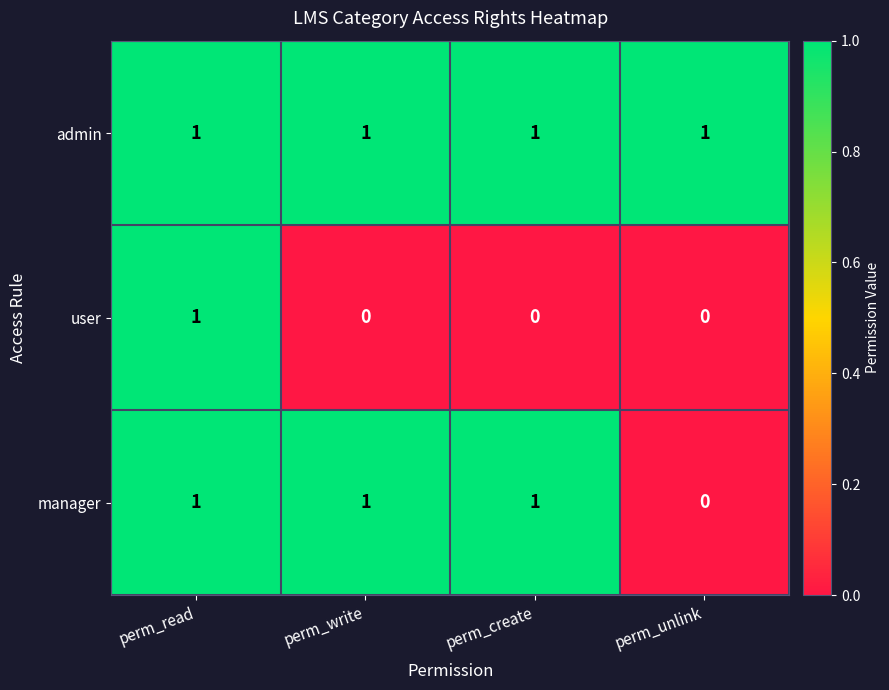

List the series in order of their overall mean, lowest first.

user, manager, admin